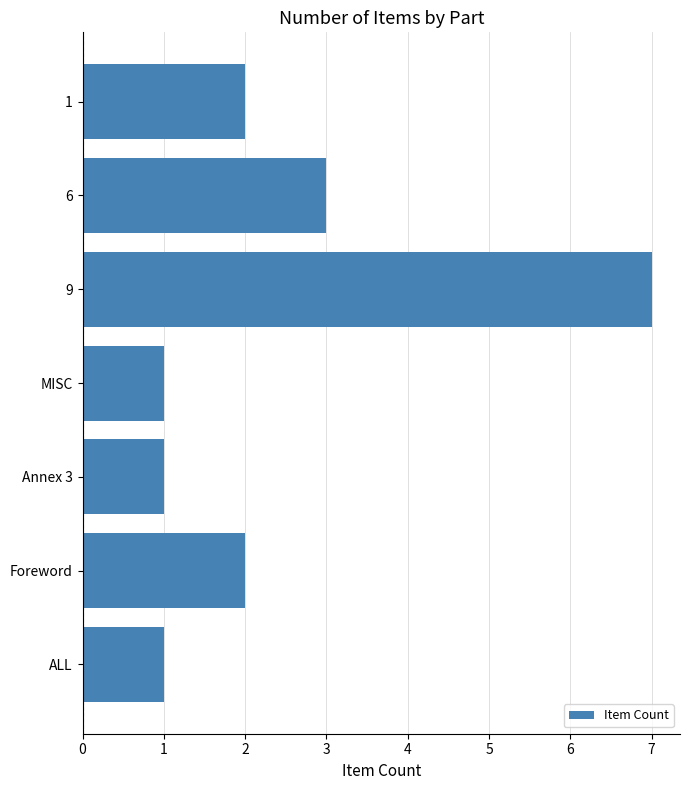

Does the chart contain any negative values?

No